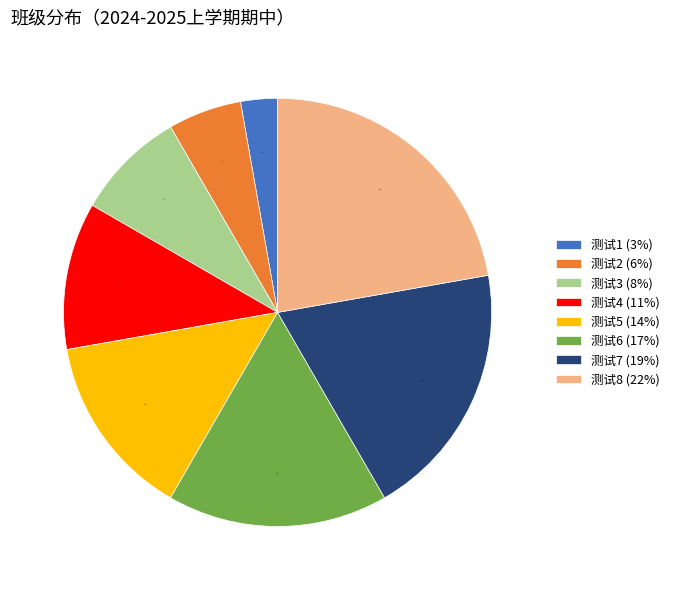

What percentage is the 测试7 slice, to the nearest percent?

19%